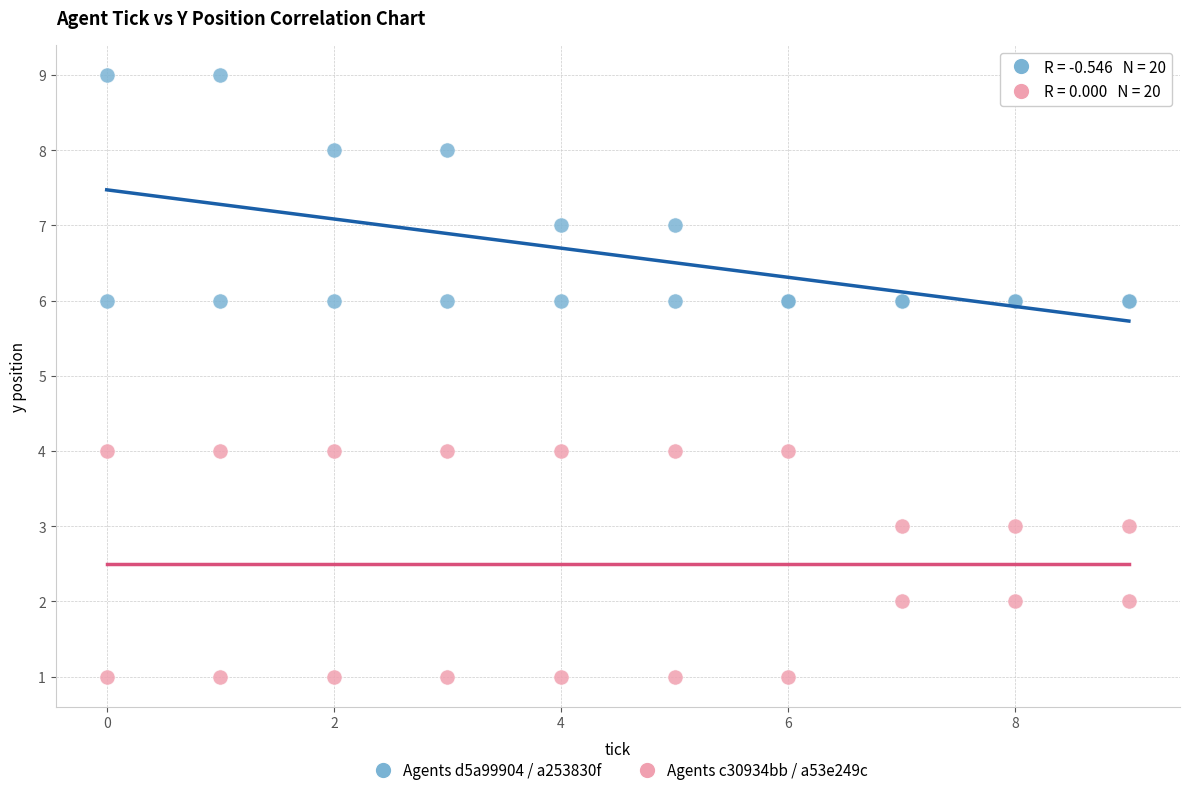

What is the X range (max minus min) for the scatter plot?

9